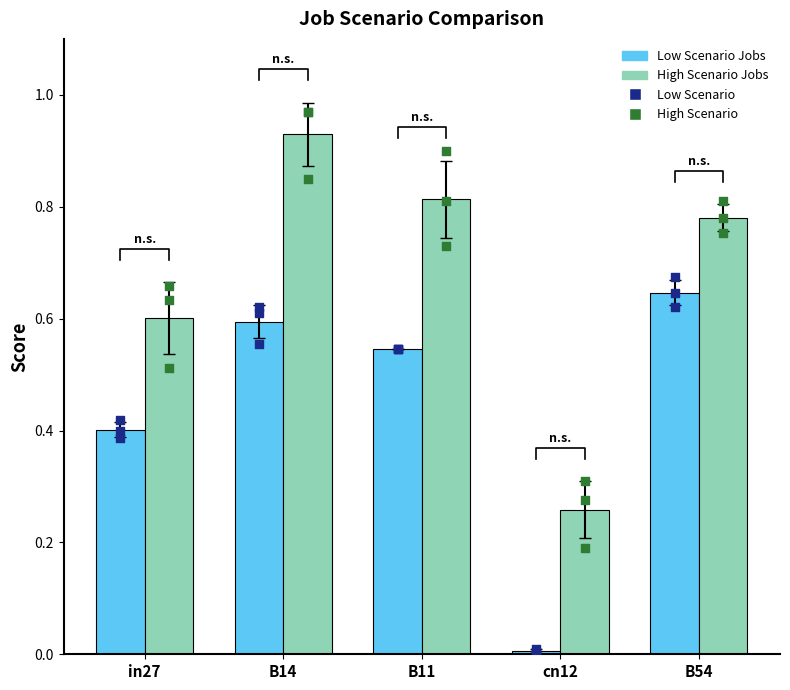

Which series reaches the minimum Y coordinate?

Low Scenario Jobs